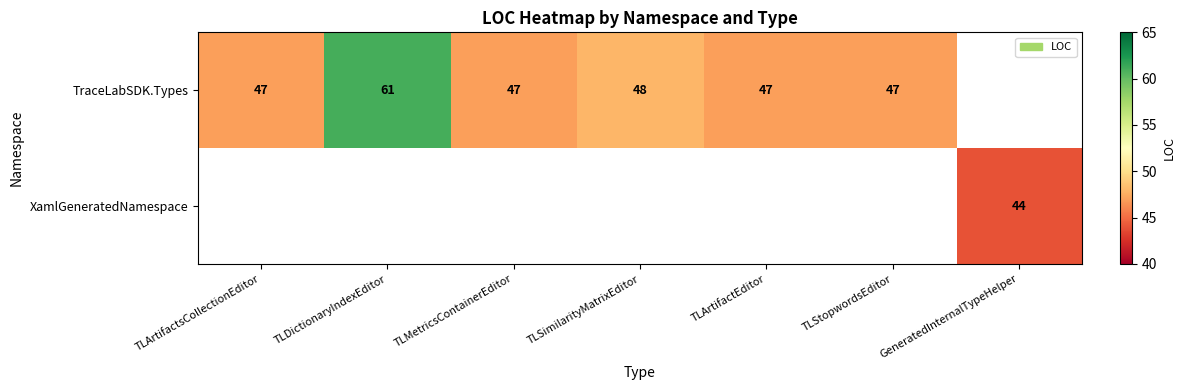

The TraceLabSDK.Types series shows 89 at TLDictionaryIndexEditor. True or false?

False